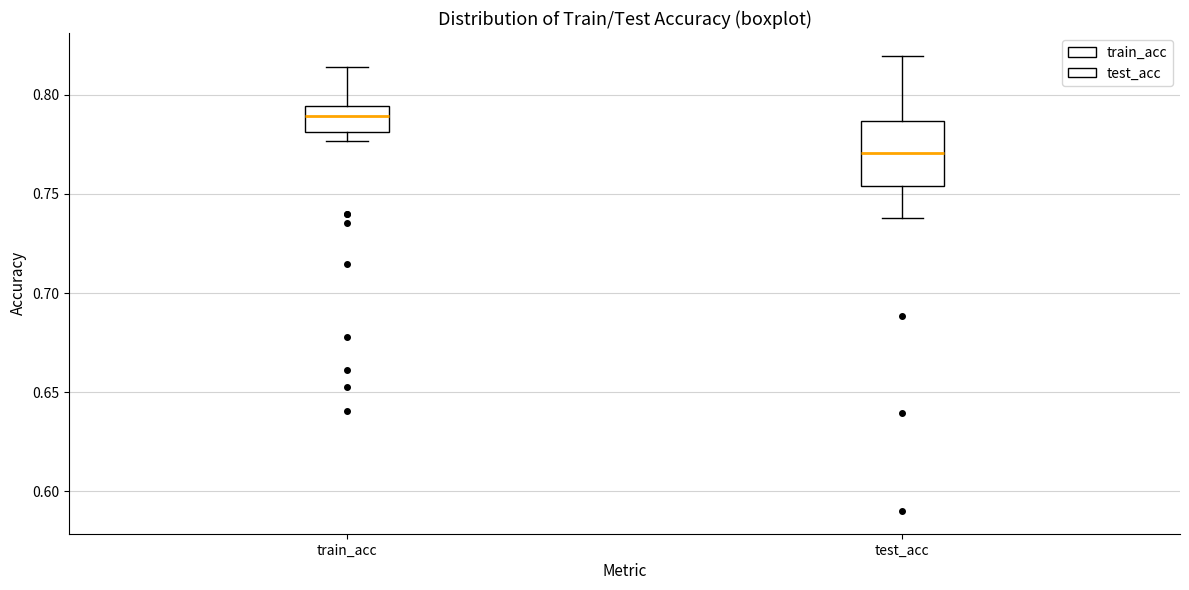

Reading left to right, read every box against the y-axis: the position of its median line, the range the box covers, and the ends of its whiskers. The values are not printed on the chart, so give them approximately, as read against the axis.

train_acc: median 0.790, box 0.780 to 0.795, whiskers 0.775 to 0.815
test_acc: median 0.770, box 0.755 to 0.785, whiskers 0.740 to 0.820